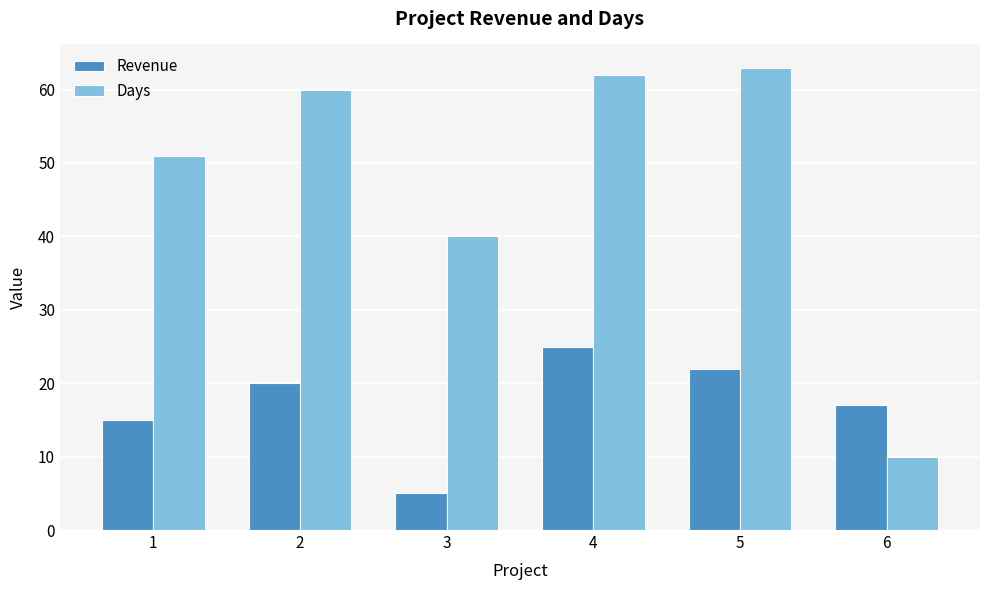

At which label is Revenue closest to 15?

1